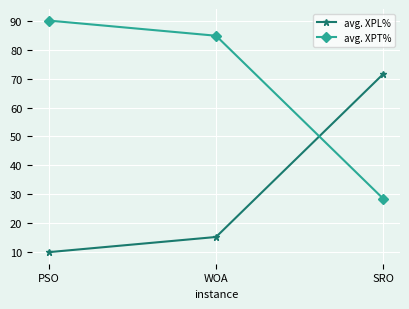

What is the difference between the highest and lowest values at WOA?

69.9